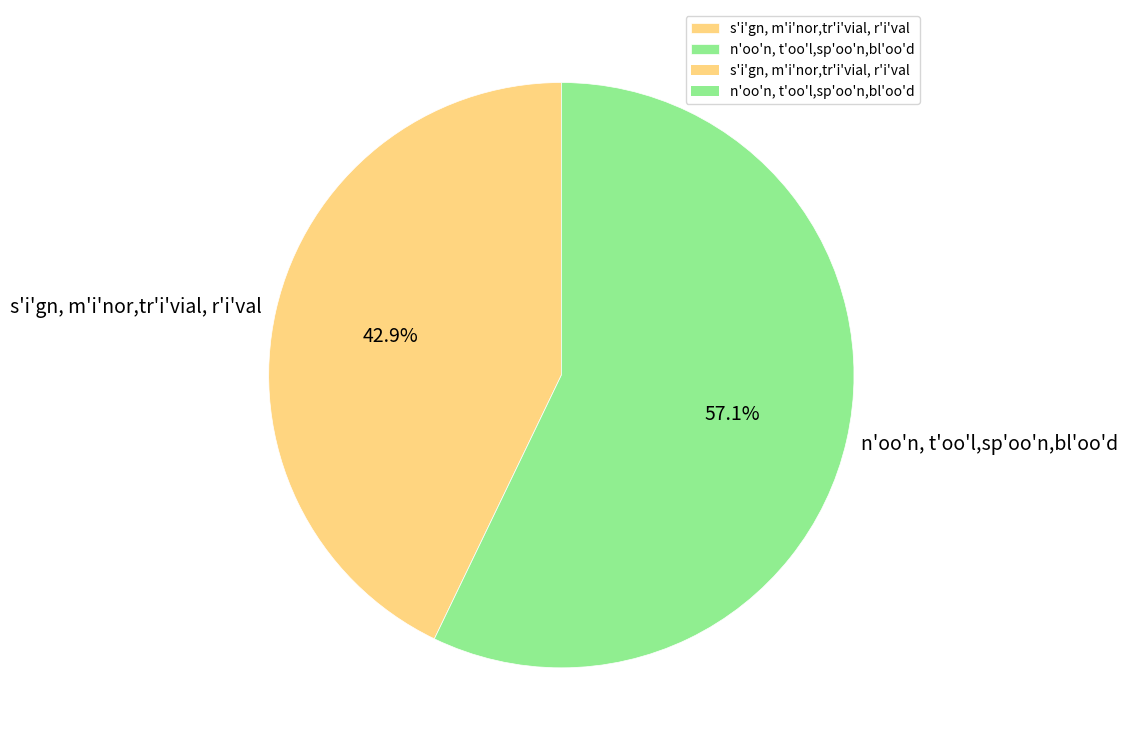

How many slices are in this pie chart?

2